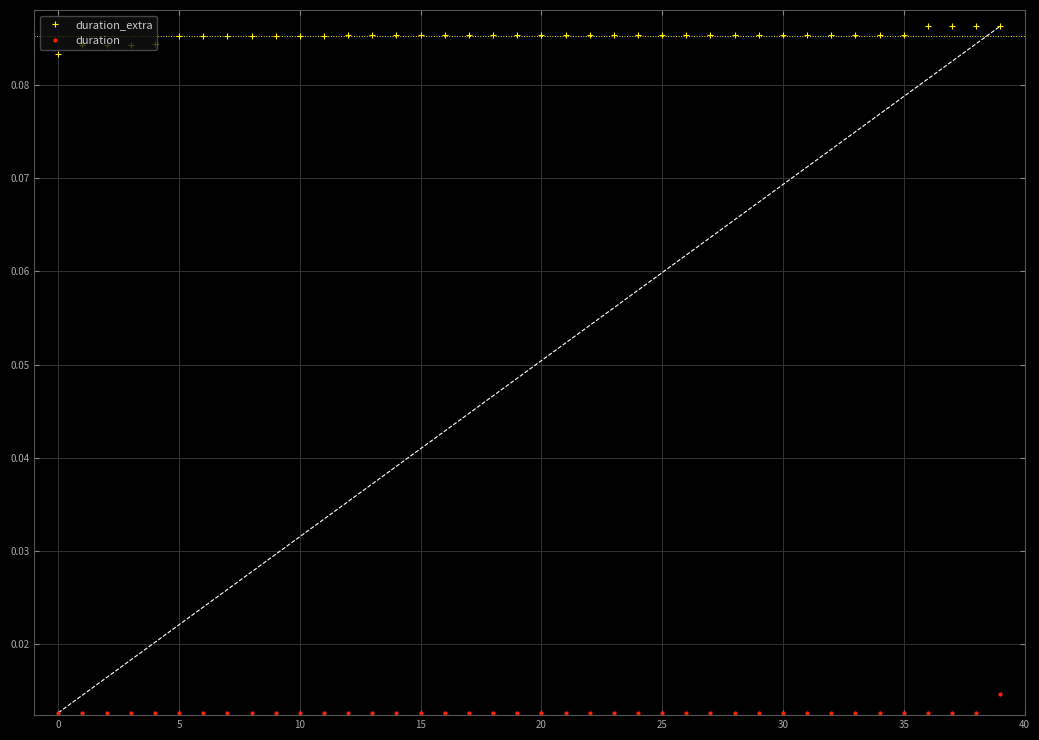

At how many categories does at least one series exceed 0?

40